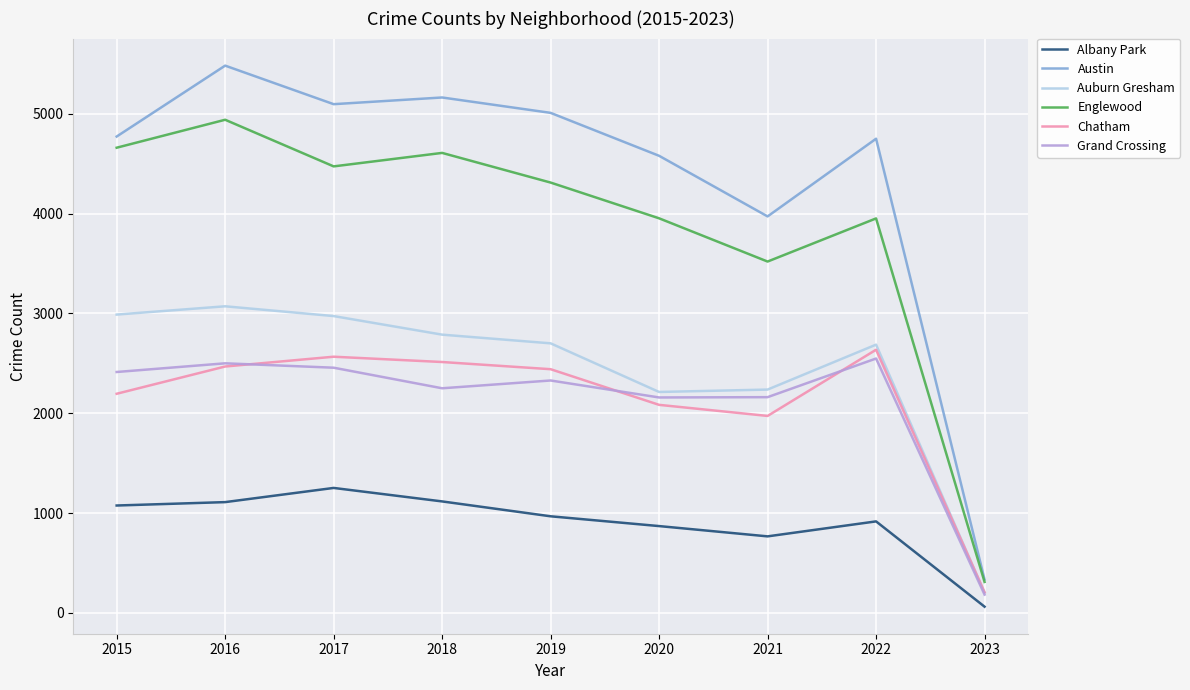

At 2018, list the series in order from largest to smallest.

Austin, Englewood, Auburn Gresham, Chatham, Grand Crossing, Albany Park